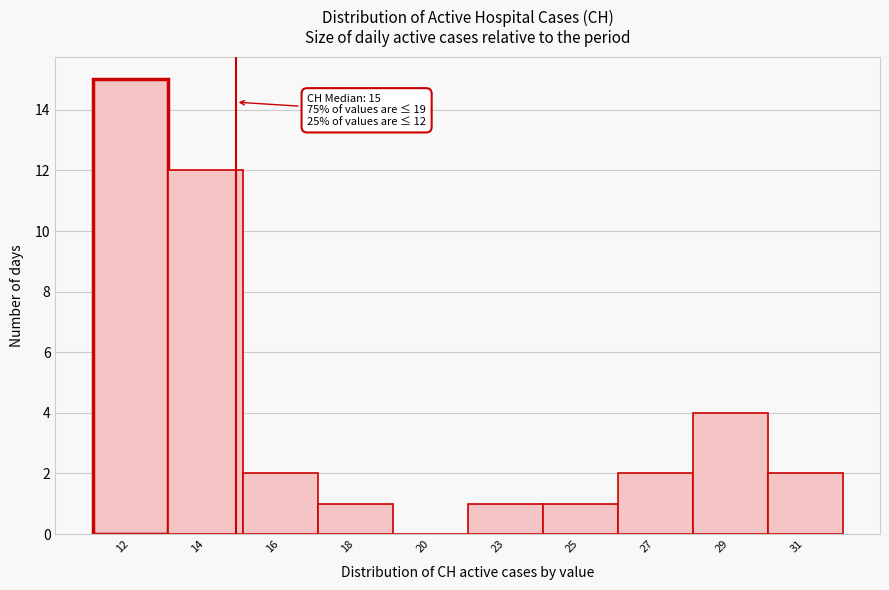

Reading left to right, what are all the values shown in this chart?

12=15	14=12	16=2	18=1	20=0	23=1	25=1	27=2	29=4	31=2